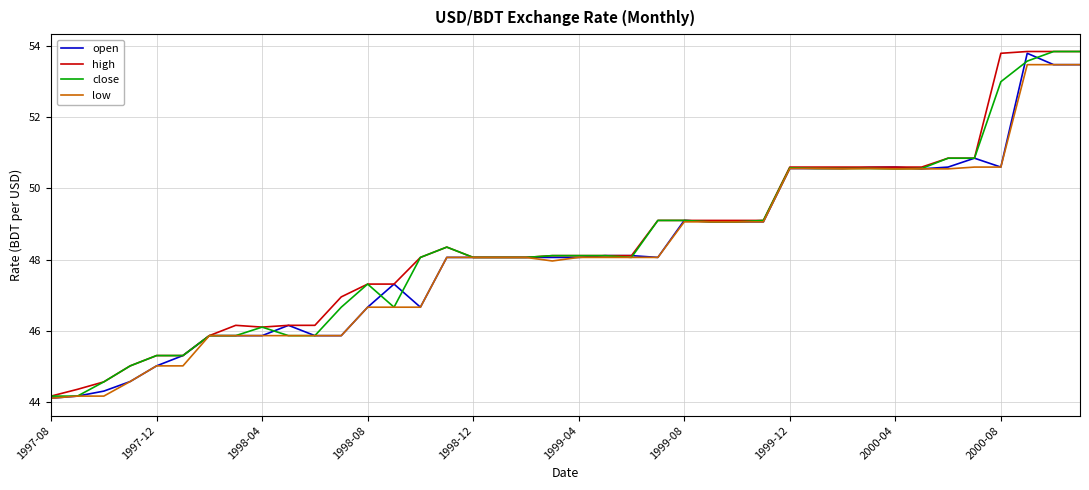

What is the minimum value for high?

44.2